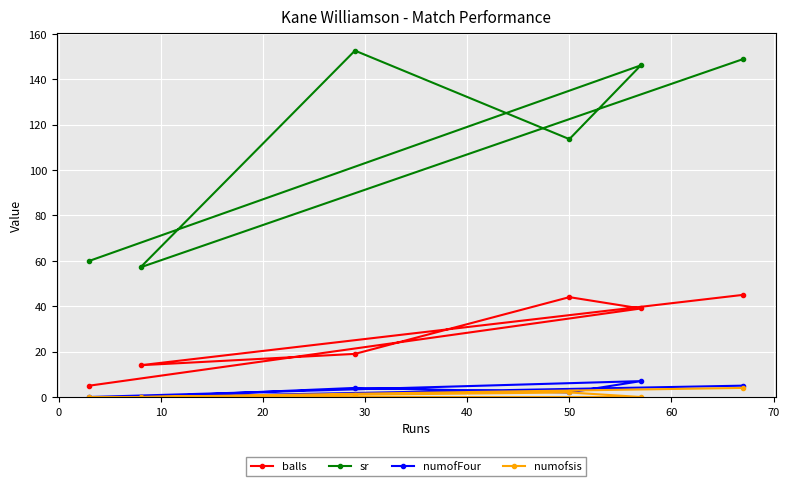

How many lines are shown in the chart?

4